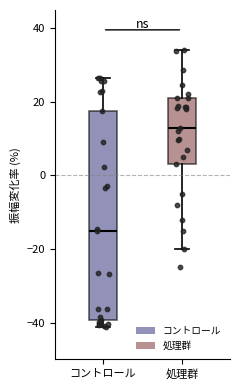

Where is the upper edge of the box for 処理群 on the y-axis? The values are not printed on the chart, so give them approximately, as read against the axis.

20